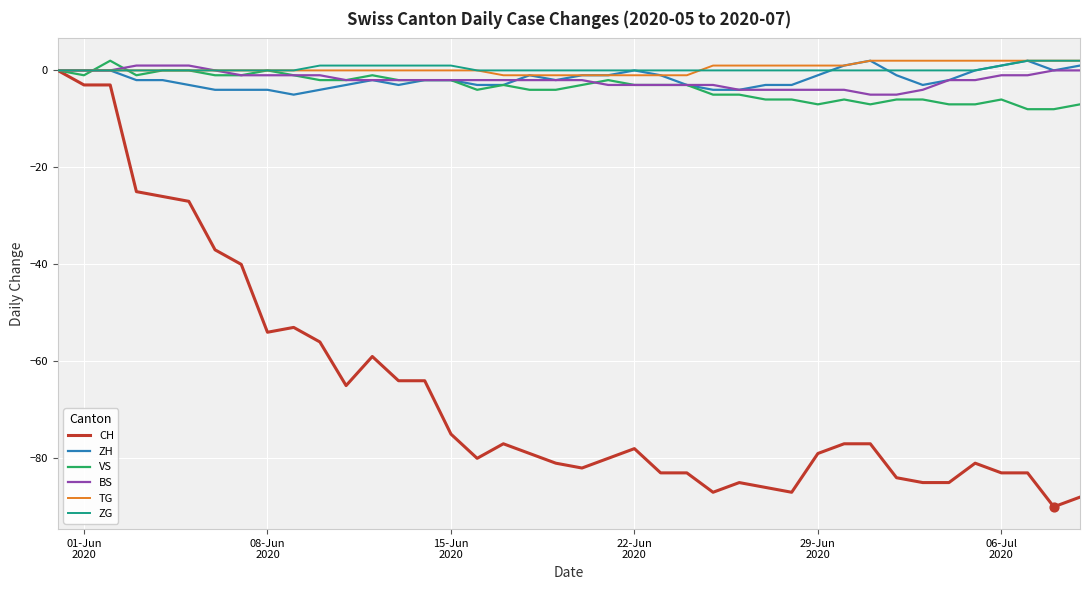

What are all the series names shown in the legend?

CH, ZH, VS, BS, TG, ZG